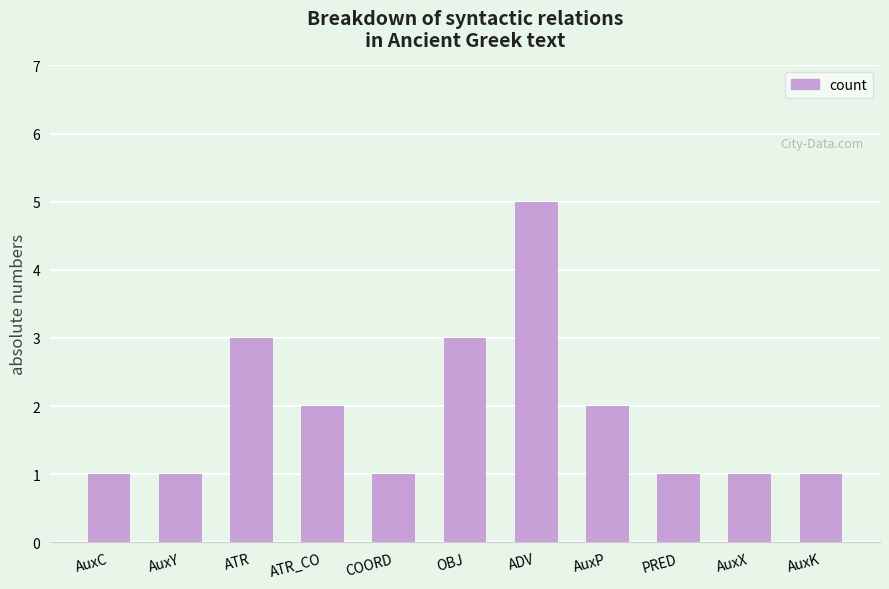

What is the average value?

2